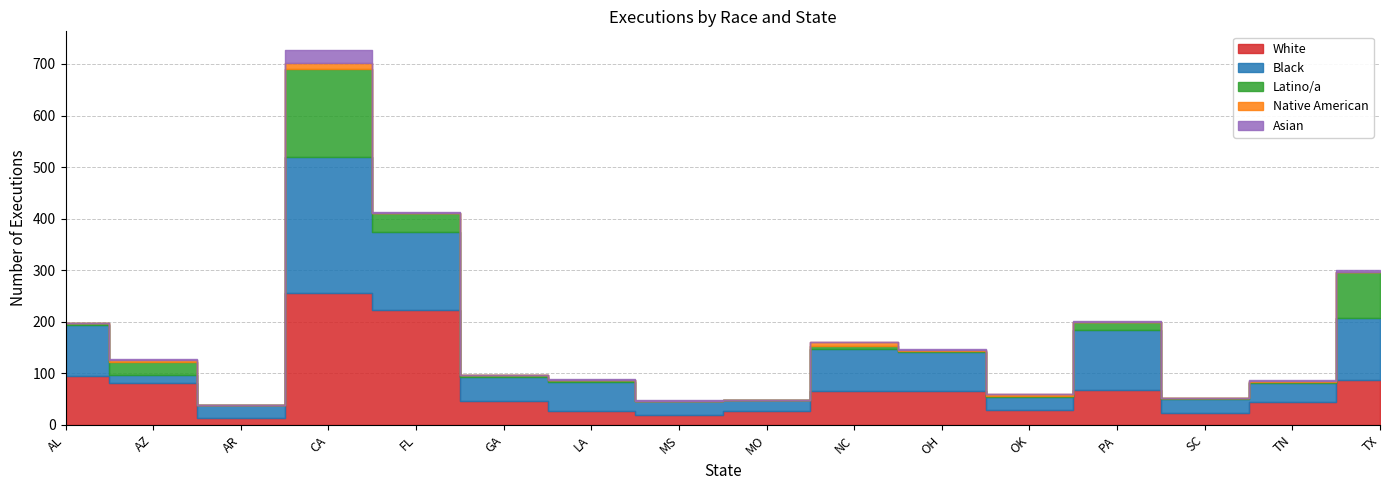

True or false: White has more than 2 interior local peaks.

False